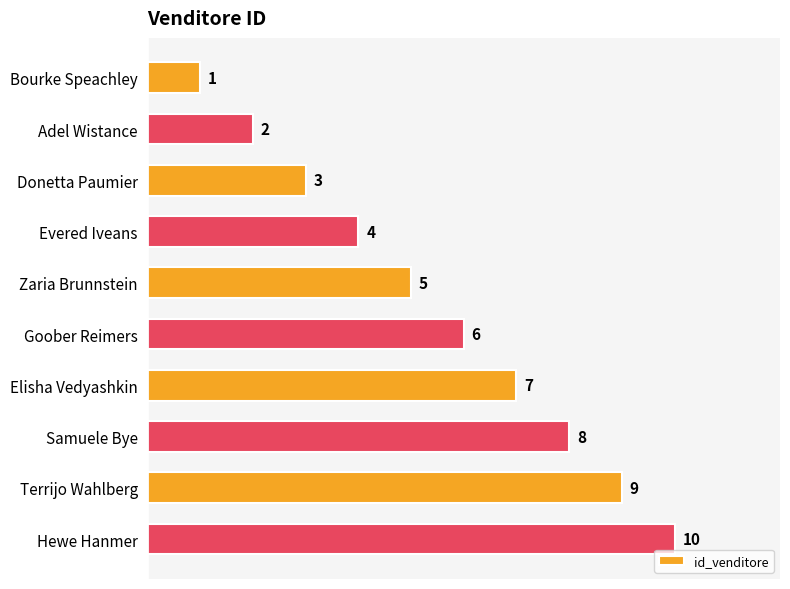

At which category does the chart reach its peak across all series?

Hewe Hanmer